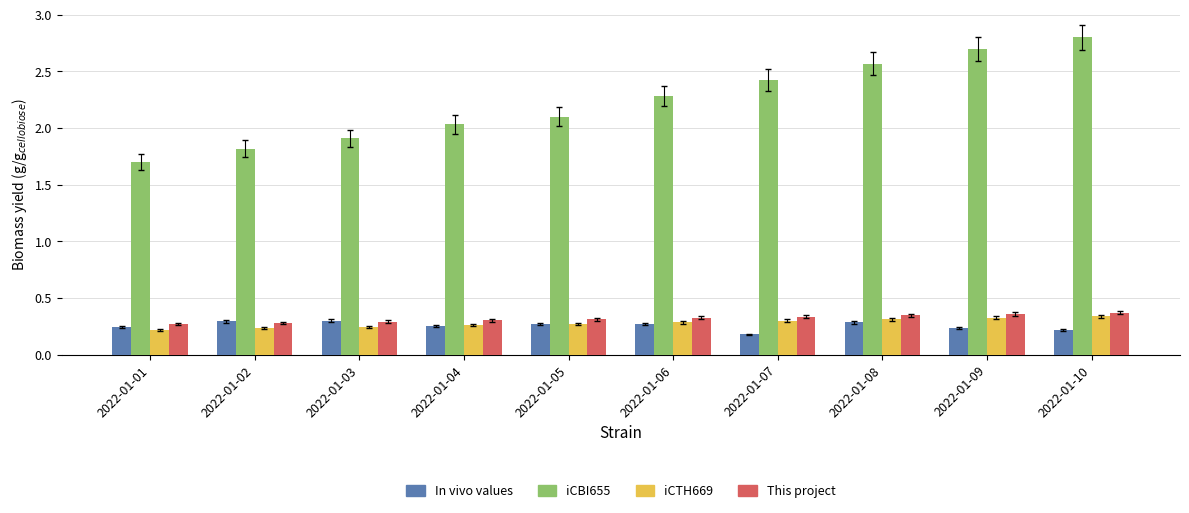

What is the greatest value displayed?

2.8